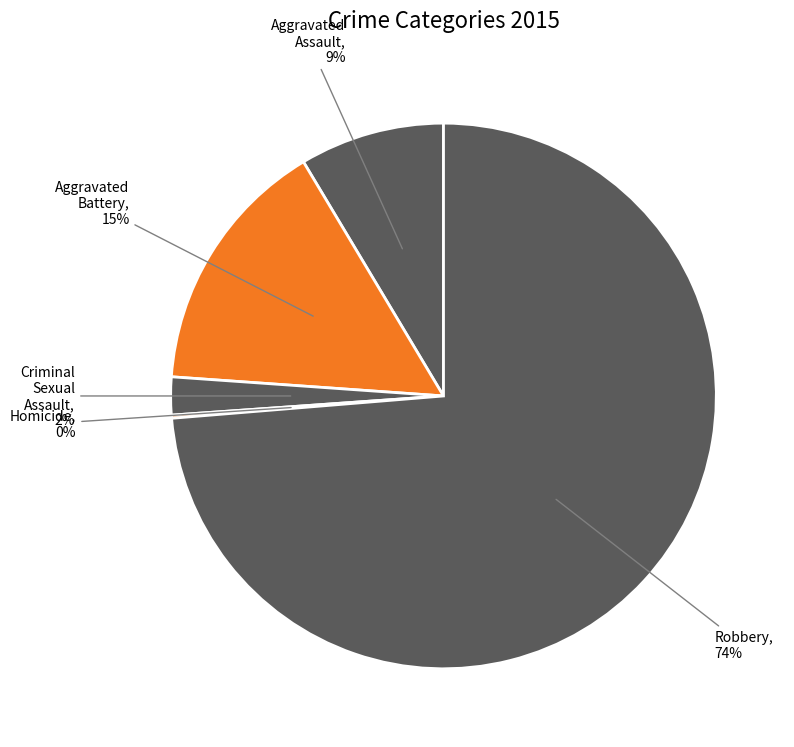

Does any single category account for the majority?

Yes